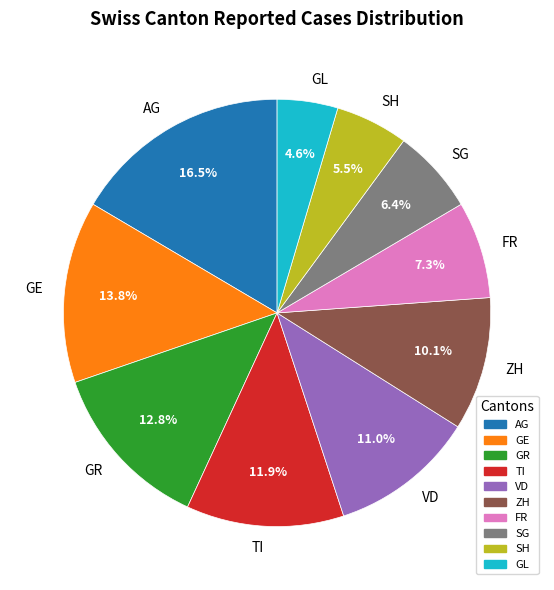

To the nearest percent, what is the difference between the largest and smallest slice percentages?

12%